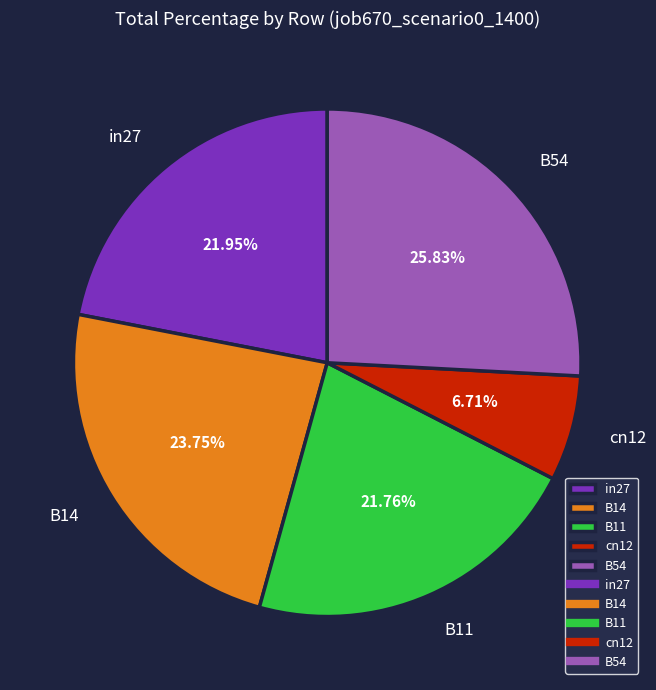

To the nearest percent, what is the difference between the B54 and B11 slice percentages?

4%